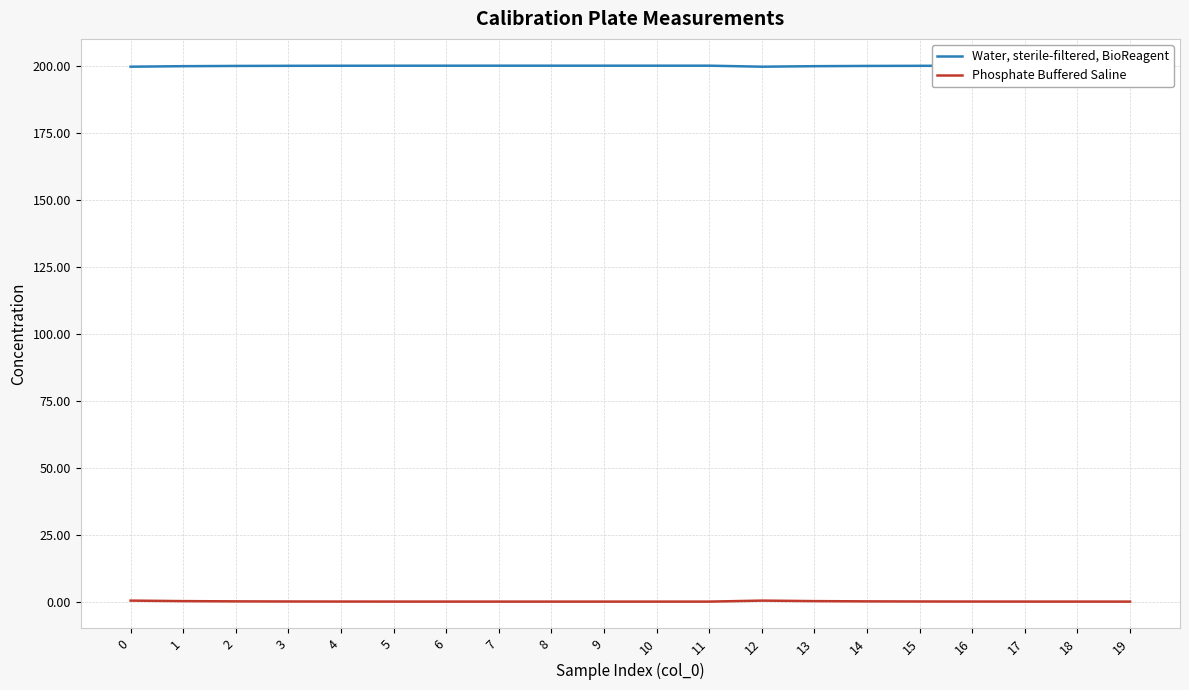

Which series has the largest total across all categories?

Water, sterile-filtered, BioReagent